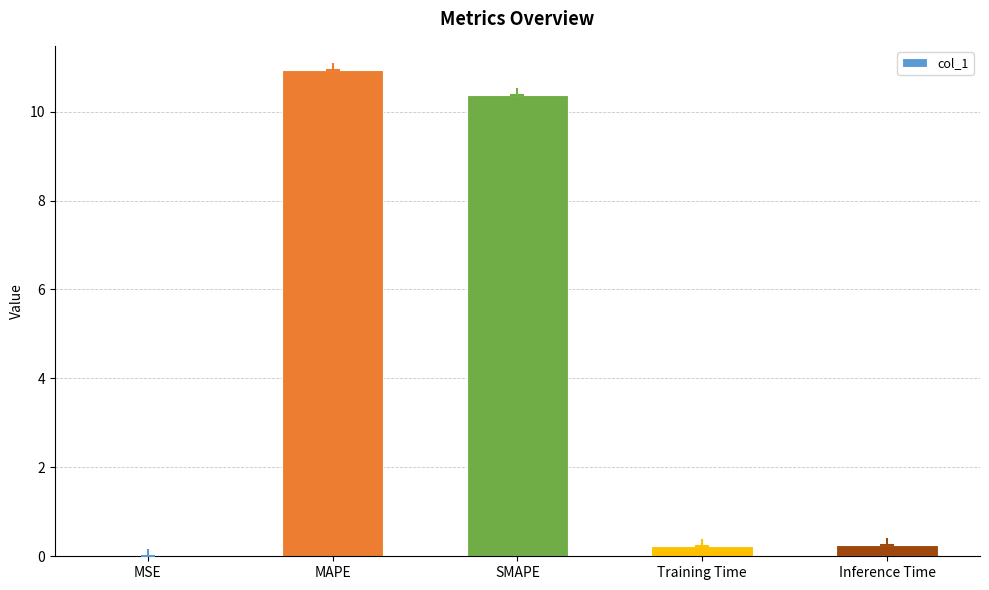

What is the maximum value shown in the chart?

10.9